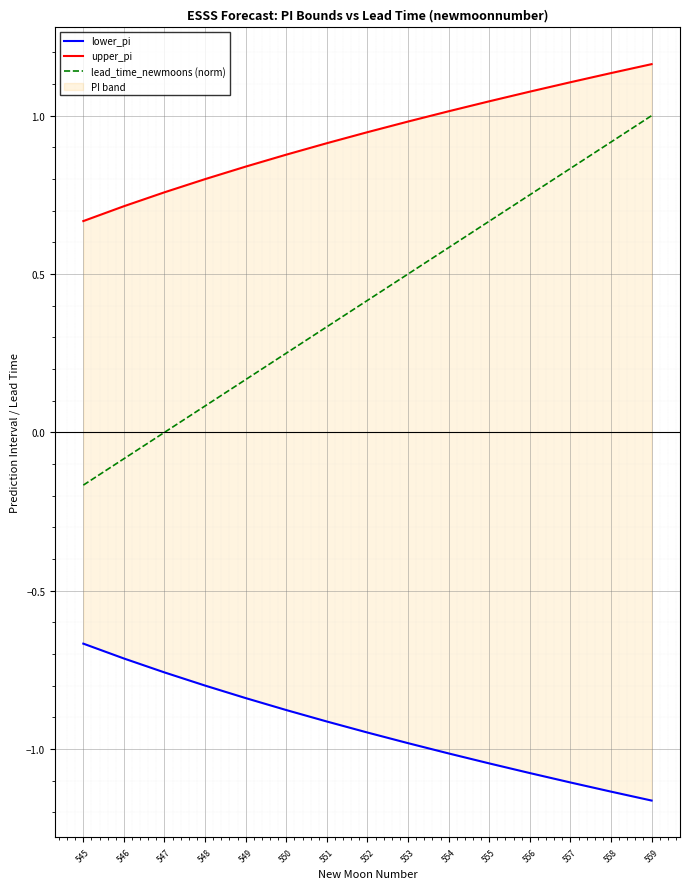

The upper_pi series shows 1.0 at 555. True or false?

True